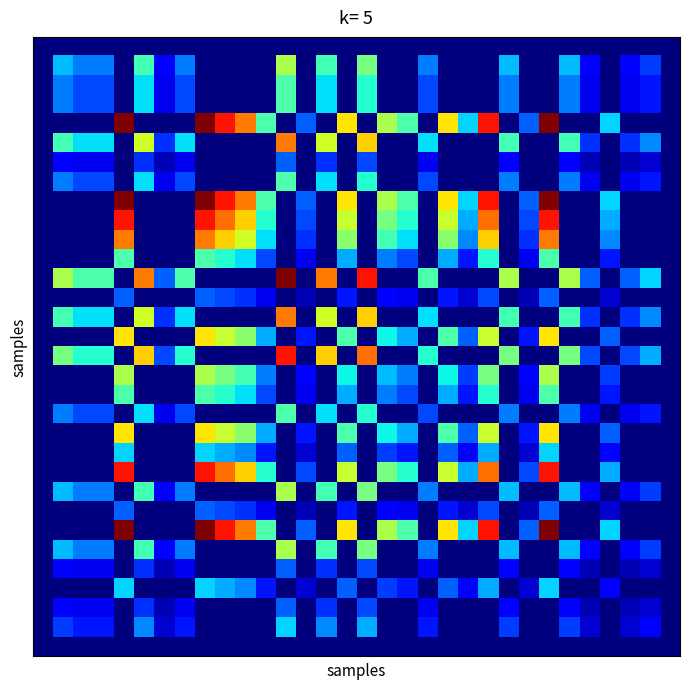

At how many categories does at least one series exceed 74?

4